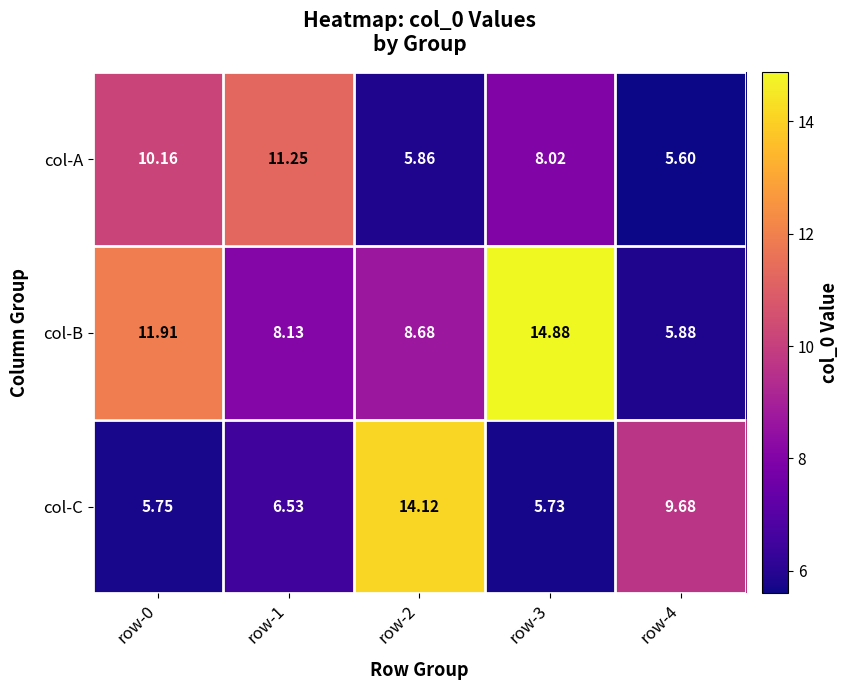

Which series changed the most between row-0 and row-3?

col-B